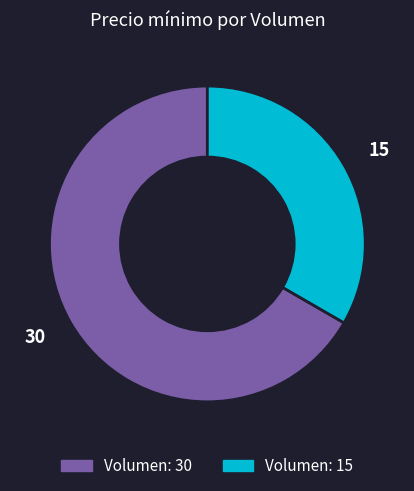

True or false: 15 accounts for 33% of the total.

True